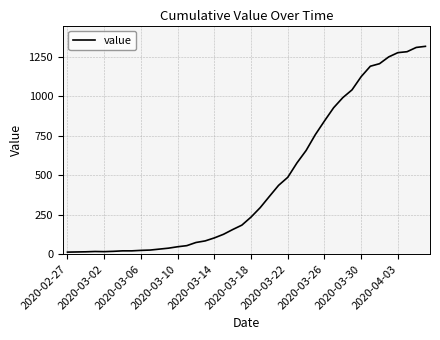

What is the difference between the maximum and minimum values?

1304